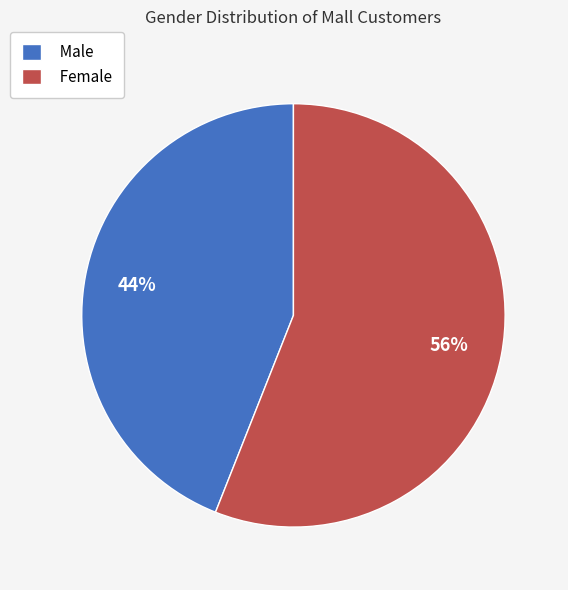

Which category has the smallest portion of the pie?

Male